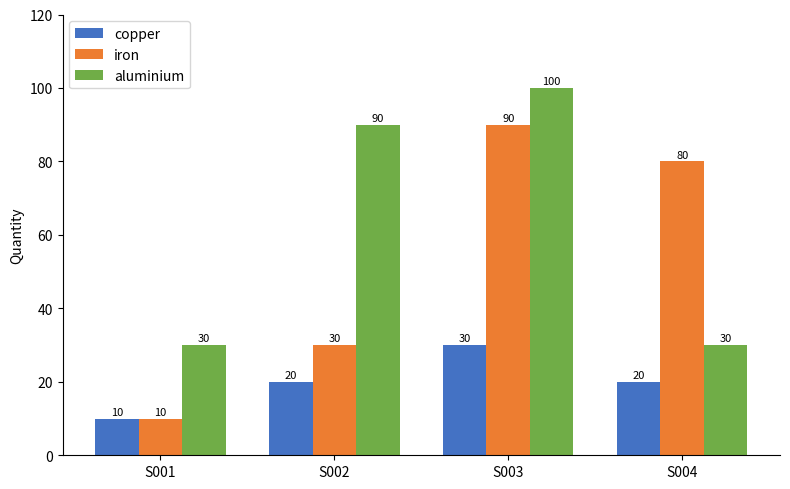

What is the difference between the maximum and minimum values in the iron series?

80